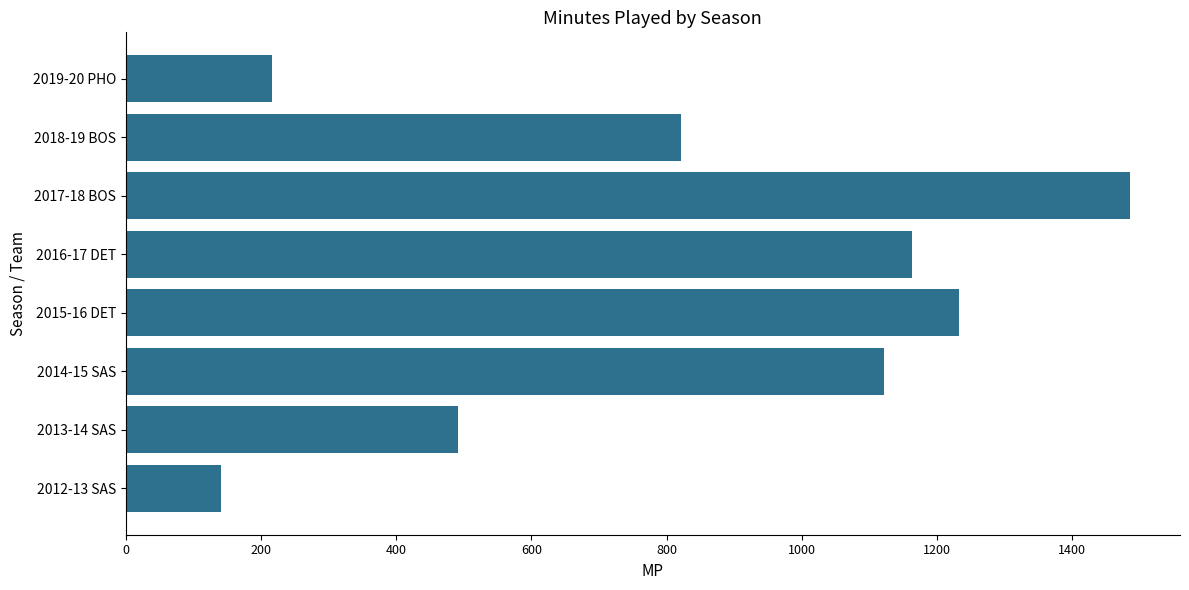

Between 2018-19 BOS and 2012-13 SAS, which is larger?

2018-19 BOS